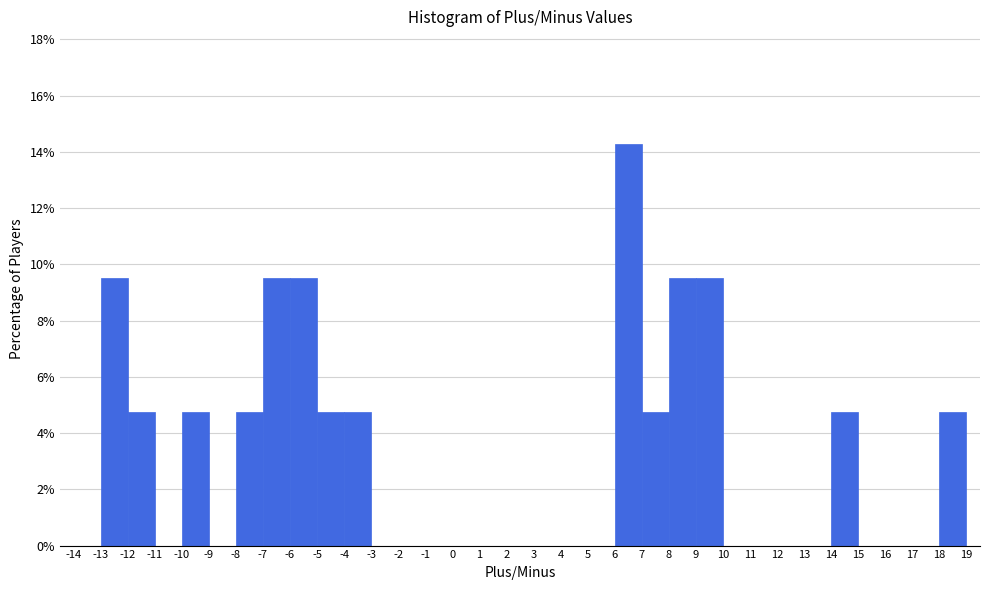

Reading left to right, list every bar in this chart as the range it spans on the x-axis followed by its height. The values are not printed on the chart, so give them approximately, as read against the axis.

-14 to -13: 0
-13 to -12: 9.6
-12 to -11: 4.8
-11 to -10: 0
-10 to -9: 4.8
-9 to -8: 0
-8 to -7: 4.8
-7 to -6: 9.6
-6 to -5: 9.6
-5 to -4: 4.8
-4 to -3: 4.8
-3 to -2: 0
-2 to -1: 0
-1 to 0: 0
0 to 1: 0
1 to 2: 0
2 to 3: 0
3 to 4: 0
4 to 5: 0
5 to 6: 0
6 to 7: 14.2
7 to 8: 4.8
8 to 9: 9.6
9 to 10: 9.6
10 to 11: 0
11 to 12: 0
12 to 13: 0
13 to 14: 0
14 to 15: 4.8
15 to 16: 0
16 to 17: 0
17 to 18: 0
18 to 19: 4.8